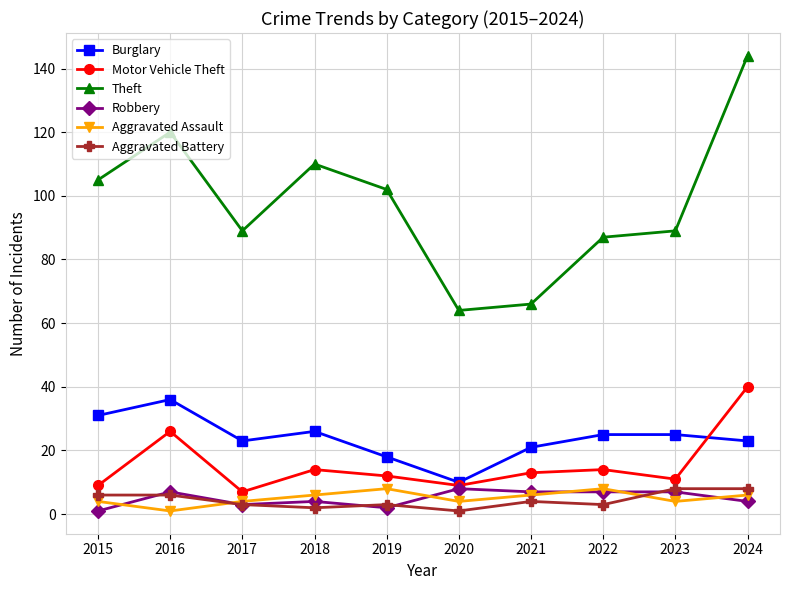

Which series changed the most between 2018 and 2022?

Theft